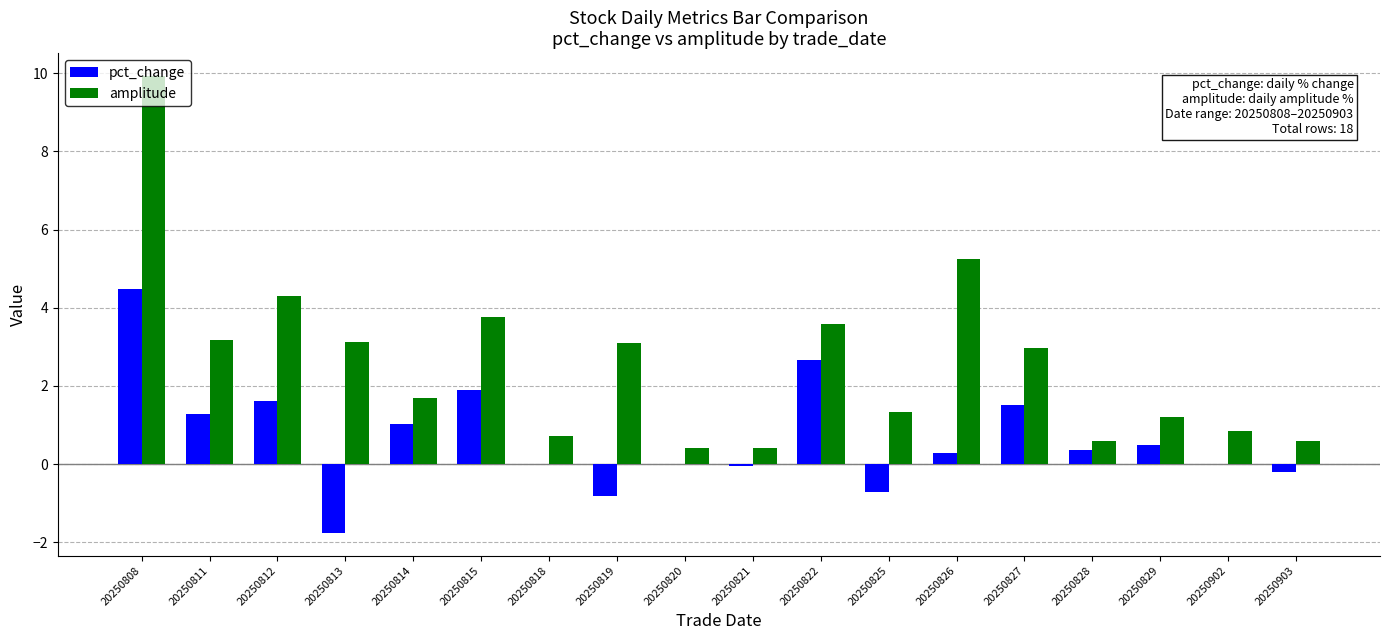

What is the maximum value for pct_change?

4.5